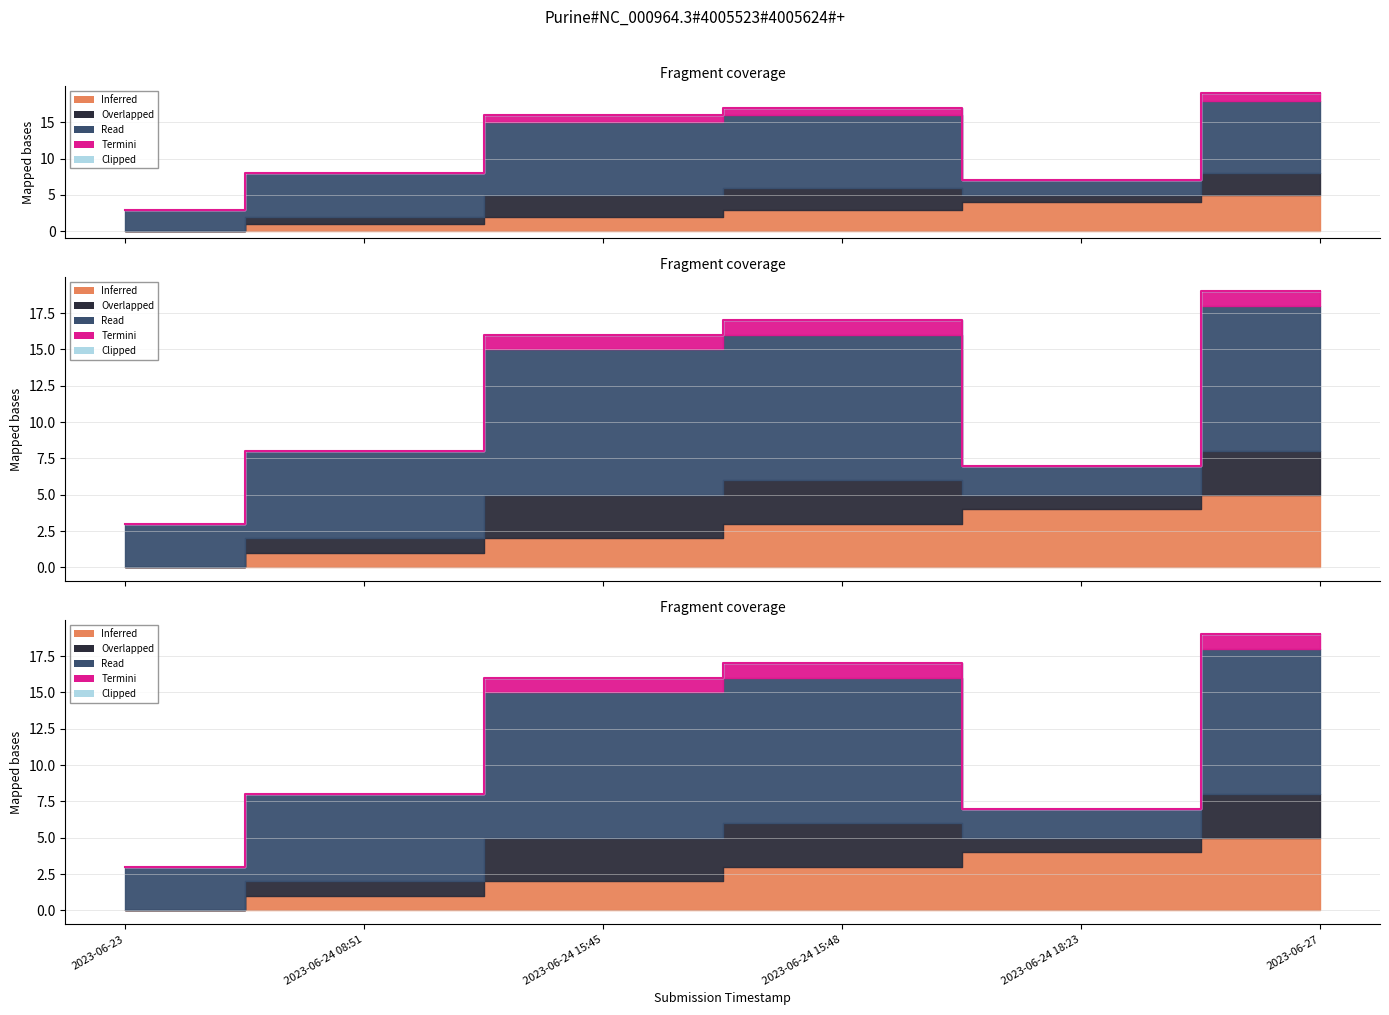

What is the label of the 1st point from the left?

2023-06-23